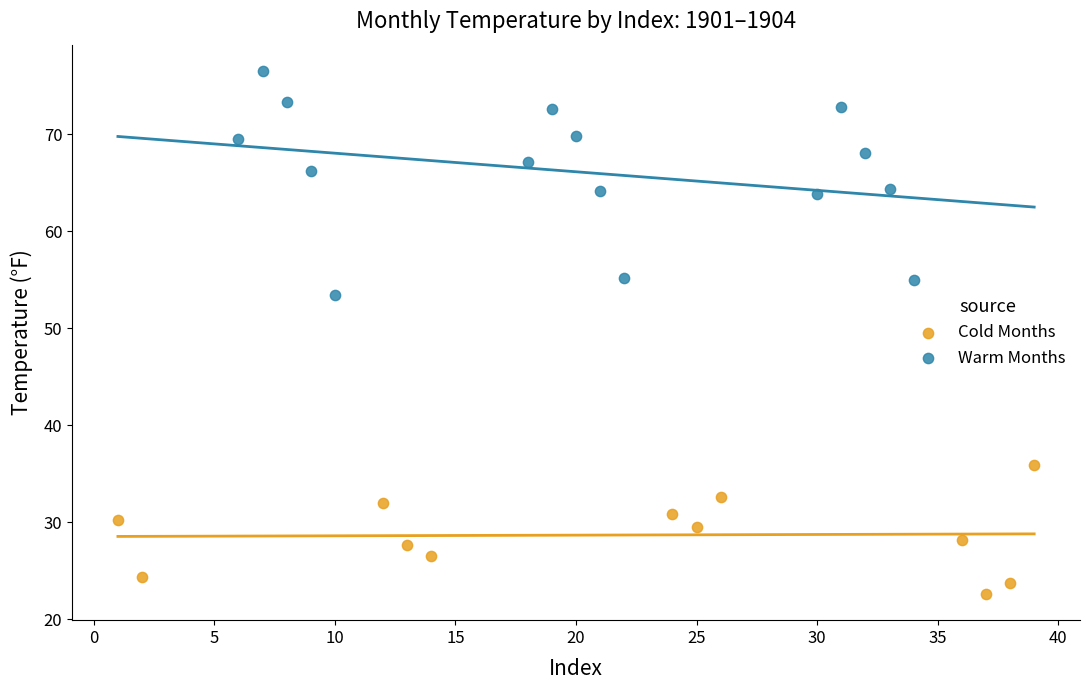

Which series contains the lowest Y value?

Cold Months